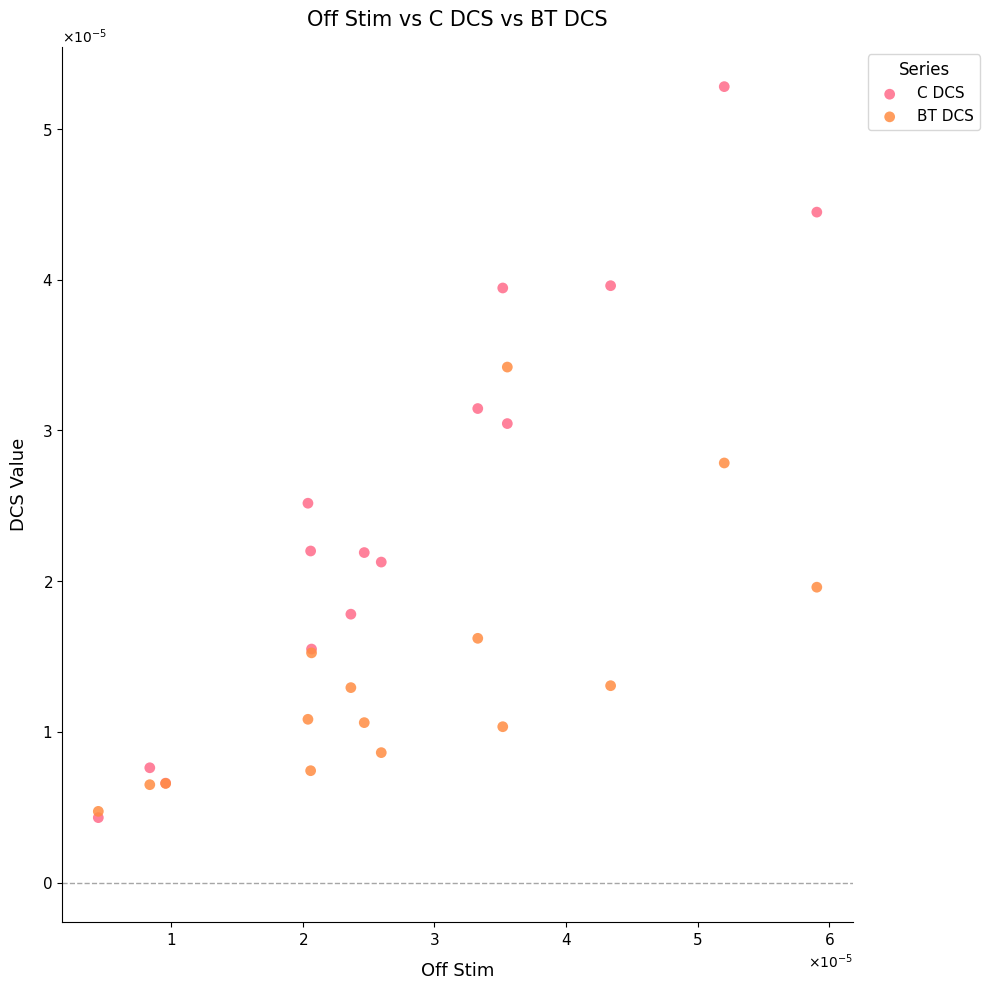

What are all the series names shown in the legend?

C DCS, BT DCS